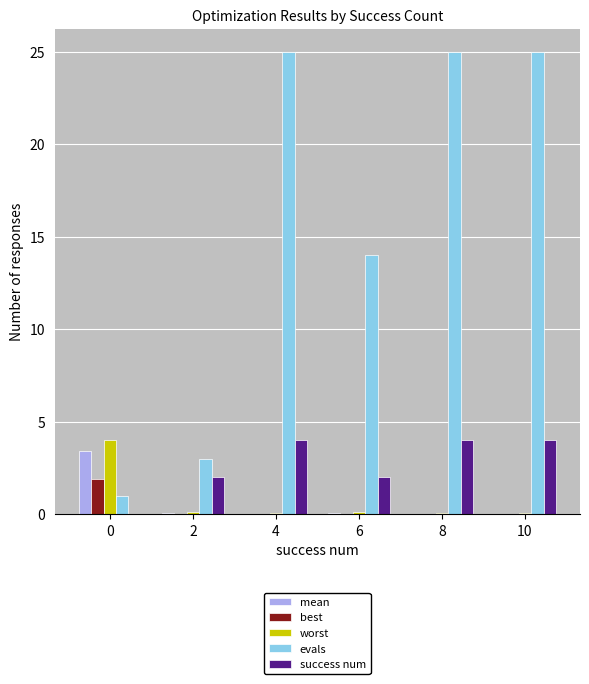

Between 0 and 4, which series saw the biggest shift?

evals